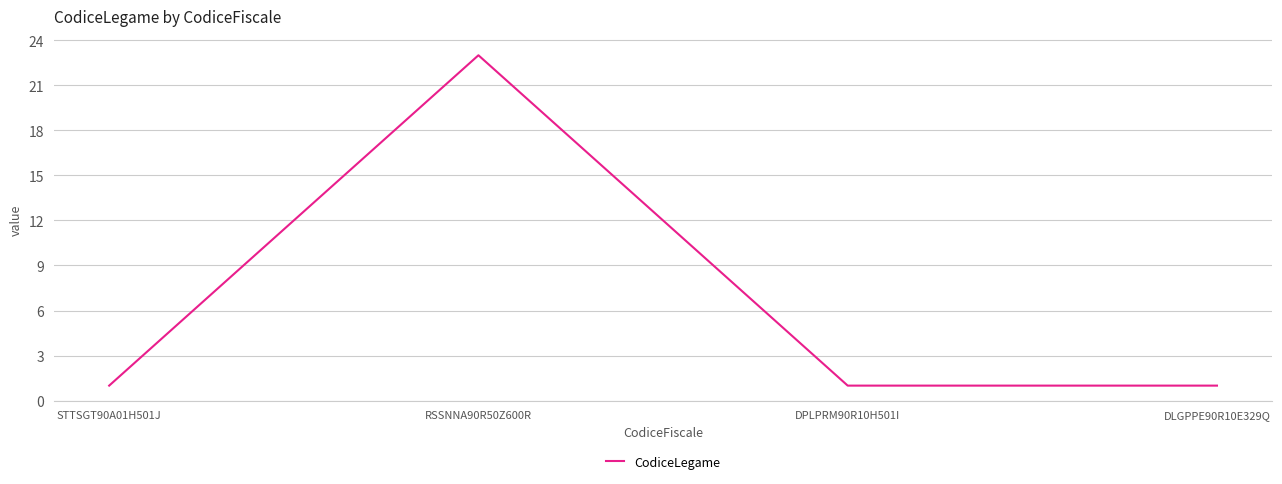

Reading left to right, transcribe all the data shown in this chart.

STTSGT90A01H501J=1	RSSNNA90R50Z600R=23	DPLPRM90R10H501I=1	DLGPPE90R10E329Q=1